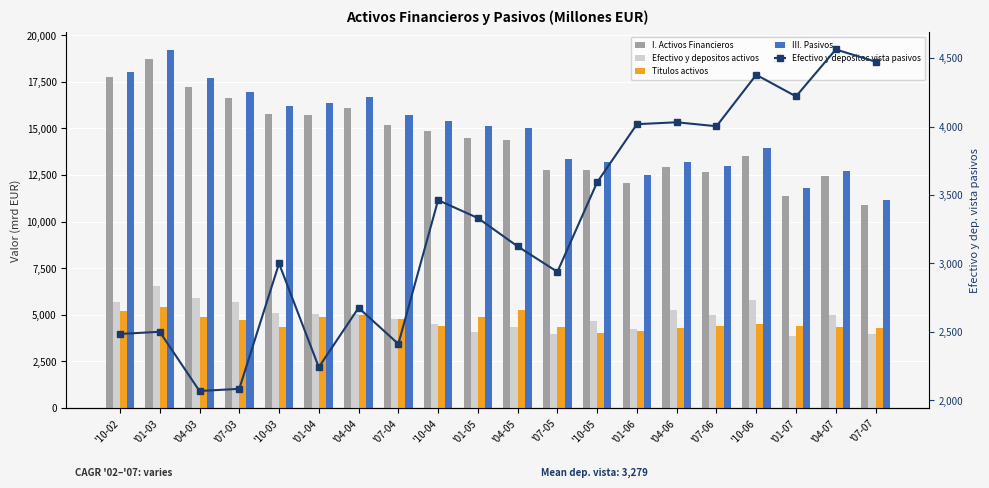

Reading right to left, what are all the values shown in this chart?

I. Activos Financieros: '07-07=10899	'04-07=12461	'01-07=11378	'10-06=13532	'07-06=12647	'04-06=12955	'01-06=12074	'10-05=12791	'07-05=12777	'04-05=14391	'01-05=14503	'10-04=14863	'07-04=15158	'04-04=16121	'01-04=15741	'10-03=15790	'07-03=16625	'04-03=17218	'01-03=18732	'10-02=17741
Efectivo y depositos activos: '07-07=3997	'04-07=5006	'01-07=3857	'10-06=5817	'07-06=5019	'04-06=5279	'01-06=4241	'10-05=4674	'07-05=3967	'04-05=4348	'01-05=4100	'10-04=4506	'07-04=4805	'04-04=5063	'01-04=5046	'10-03=5101	'07-03=5664	'04-03=5897	'01-03=6571	'10-02=5717
Titulos activos: '07-07=4306	'04-07=4370	'01-07=4379	'10-06=4517	'07-06=4385	'04-06=4298	'01-06=4143	'10-05=4005	'07-05=4350	'04-05=5247	'01-05=4881	'10-04=4418	'07-04=4775	'04-04=4993	'01-04=4868	'10-03=4366	'07-03=4717	'04-03=4870	'01-03=5397	'10-02=5185
III. Pasivos: '07-07=11163	'04-07=12726	'01-07=11790	'10-06=13929	'07-06=12970	'04-06=13220	'01-06=12518	'10-05=13182	'07-05=13350	'04-05=15043	'01-05=15126	'10-04=15373	'07-04=15739	'04-04=16694	'01-04=16376	'10-03=16219	'07-03=16976	'04-03=17700	'01-03=19191	'10-02=18049
Efectivo y depositos vista pasivos: '07-07=4474	'04-07=4563	'01-07=4220	'10-06=4378	'07-06=4002	'04-06=4031	'01-06=4017	'10-05=3593	'07-05=2938	'04-05=3124	'01-05=3331	'10-04=3462	'07-04=2411	'04-04=2675	'01-04=2241	'10-03=2999	'07-03=2083	'04-03=2067	'01-03=2500	'10-02=2484